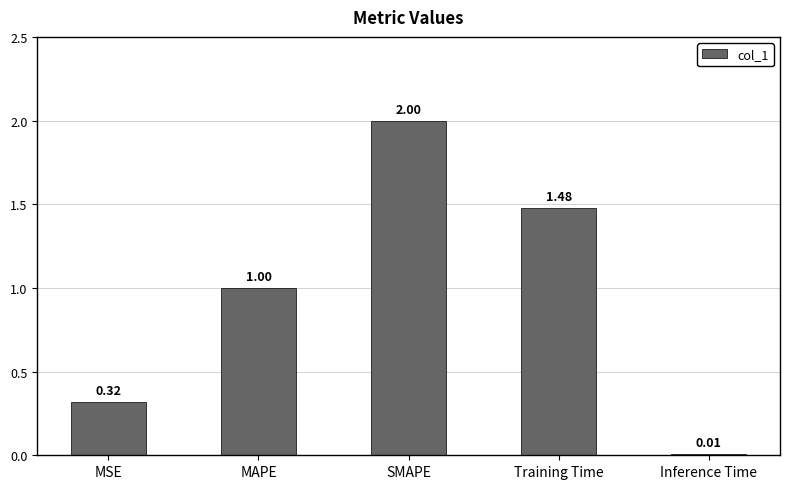

Rank the categories by value from highest to lowest.

SMAPE, Training Time, MAPE, MSE, Inference Time